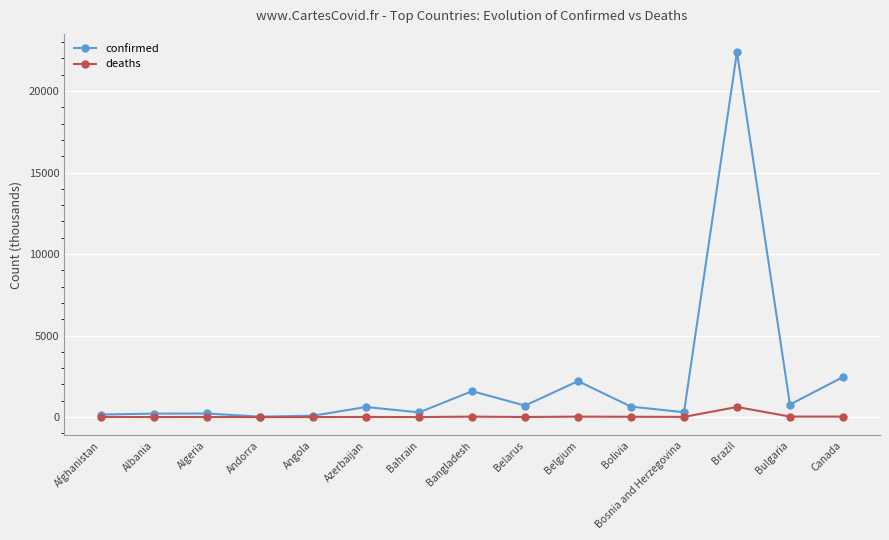

What is the difference between the highest and lowest values at Brazil?

21767.3